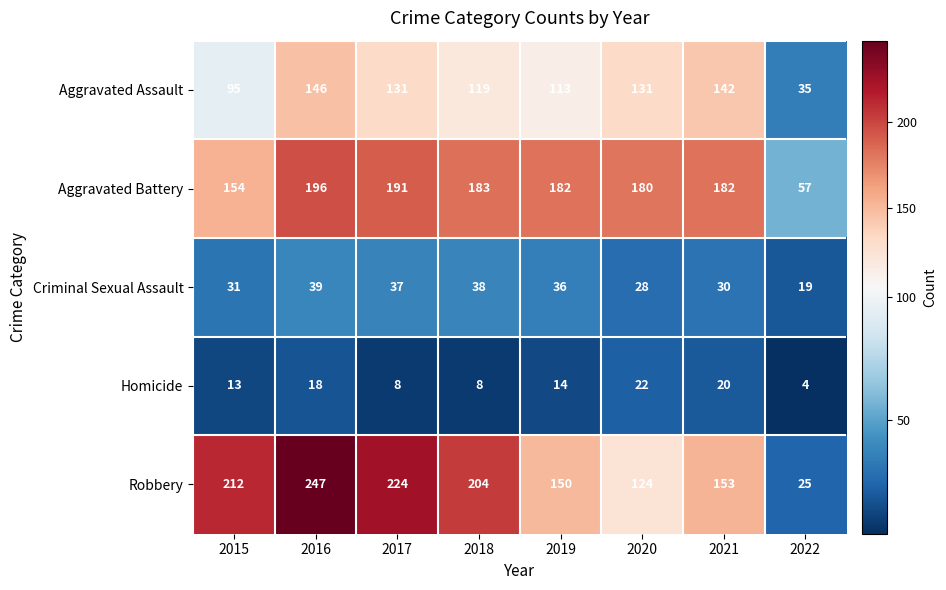

What is the average value of the Criminal Sexual Assault series?

32